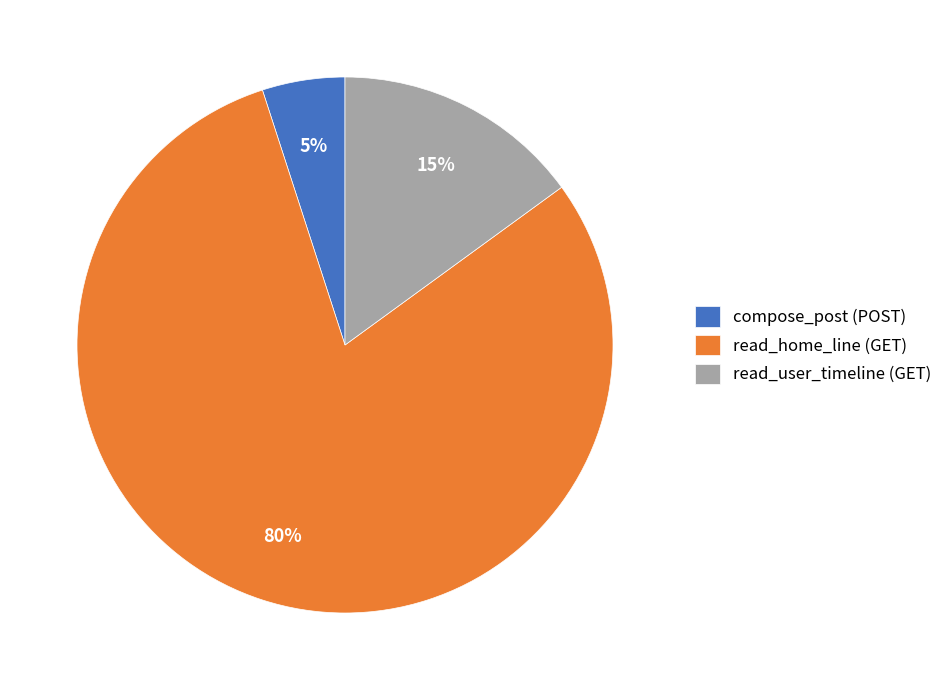

How many slices are in this pie chart?

3